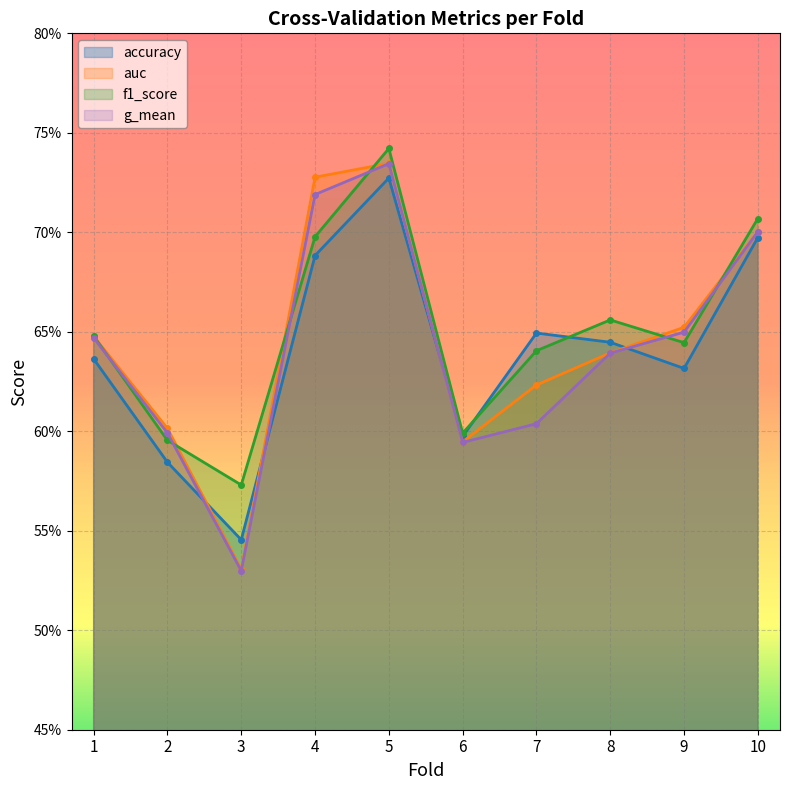

At which category is the sum across all series the highest?

5